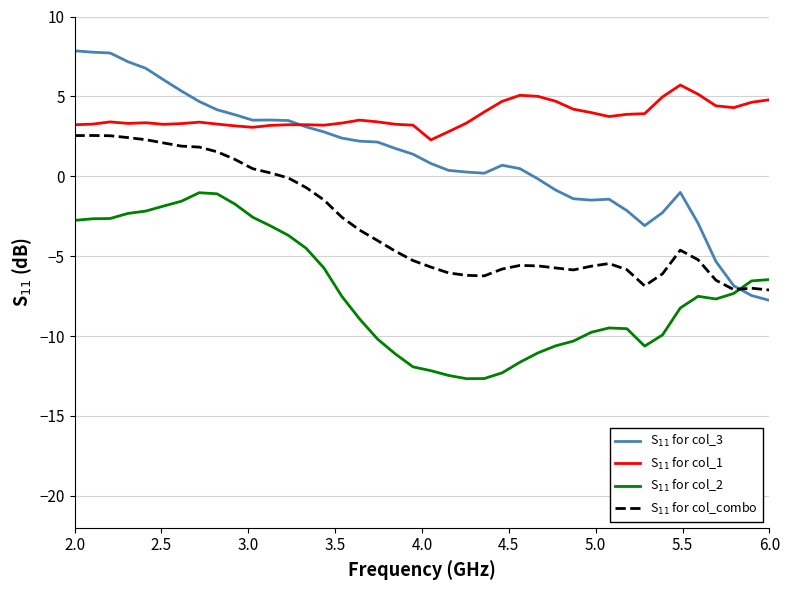

How many lines are shown in the chart?

4